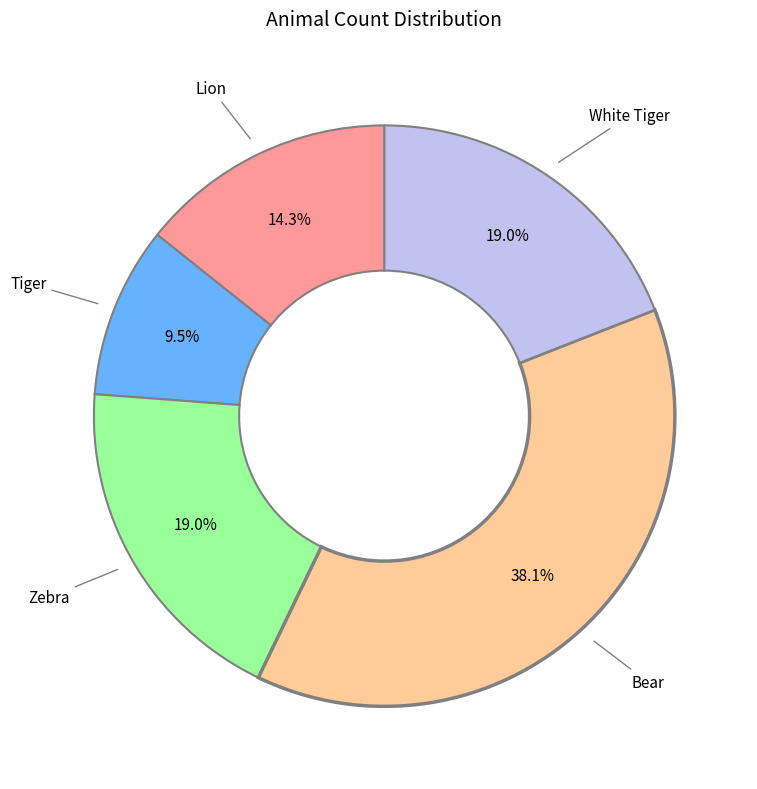

Does any single category account for the majority?

No